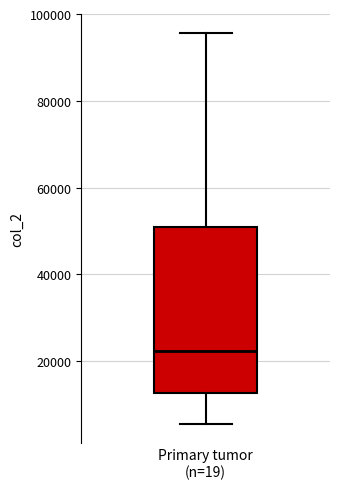

Where does the upper whisker of the box for Primary tumor (n=19) end on the y-axis? The values are not printed on the chart, so give them approximately, as read against the axis.

96000